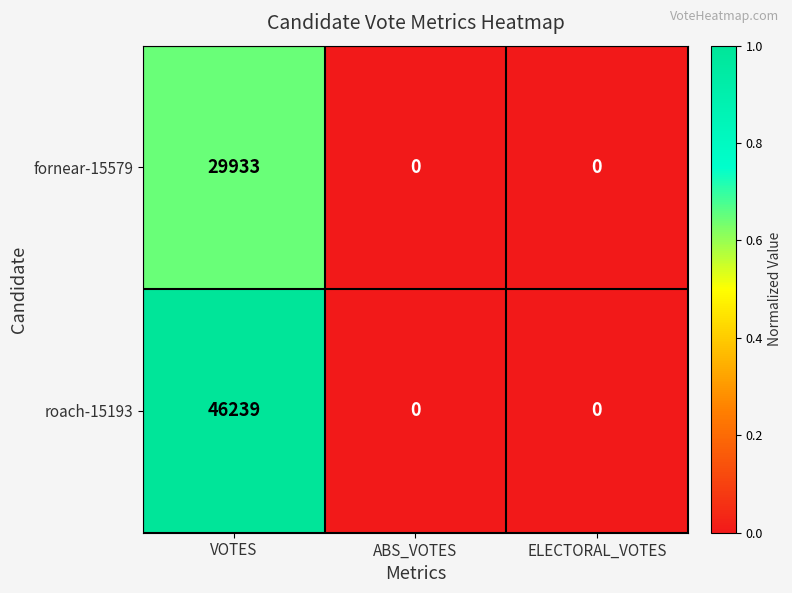

Reading left to right, what are all the values shown in this chart?

fornear-15579: VOTES=29933	ABS_VOTES=0	ELECTORAL_VOTES=0
roach-15193: VOTES=46239	ABS_VOTES=0	ELECTORAL_VOTES=0